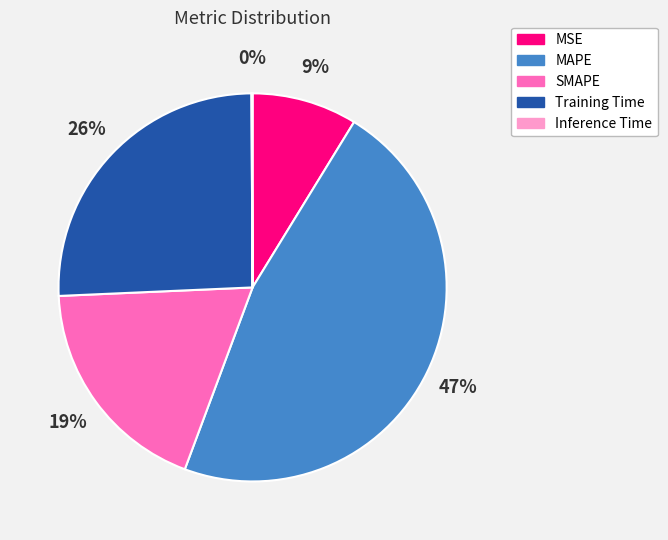

Approximately how many times larger is the value at Training Time compared to SMAPE?

1.4